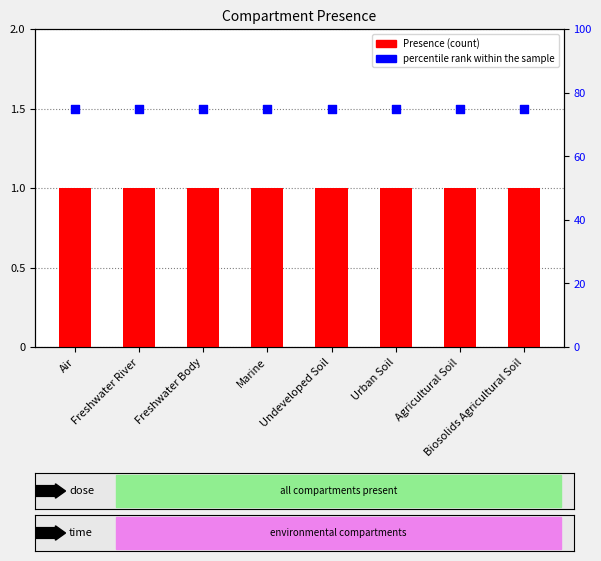

At which category is the sum across all series the highest?

Air